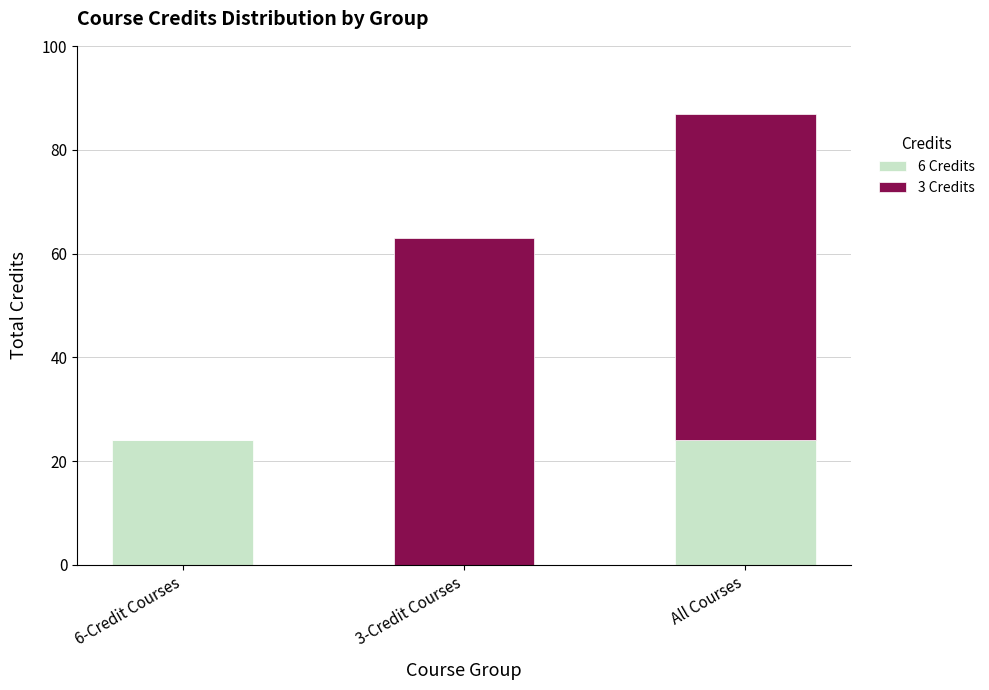

What are all the series names shown in the legend?

6 Credits, 3 Credits